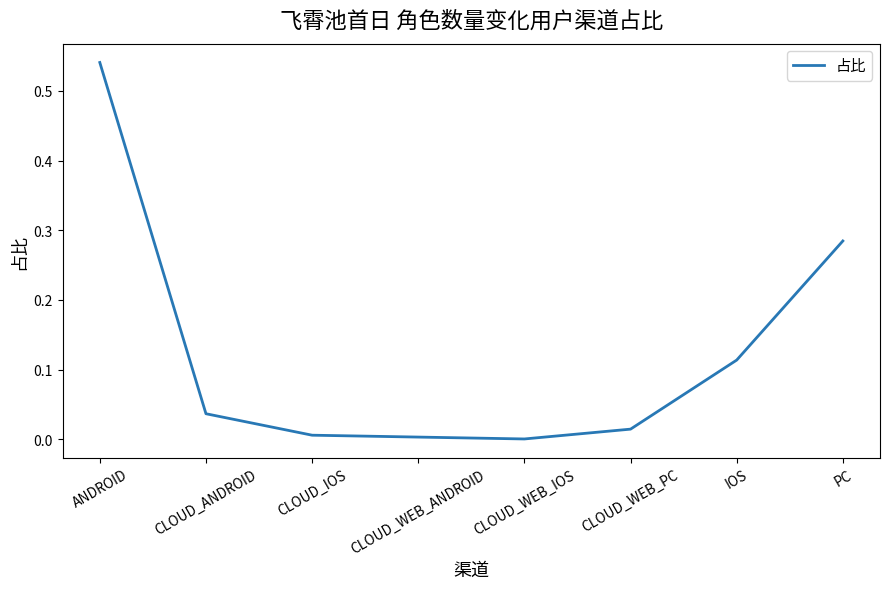

Which has a higher value, IOS or CLOUD_WEB_PC?

IOS